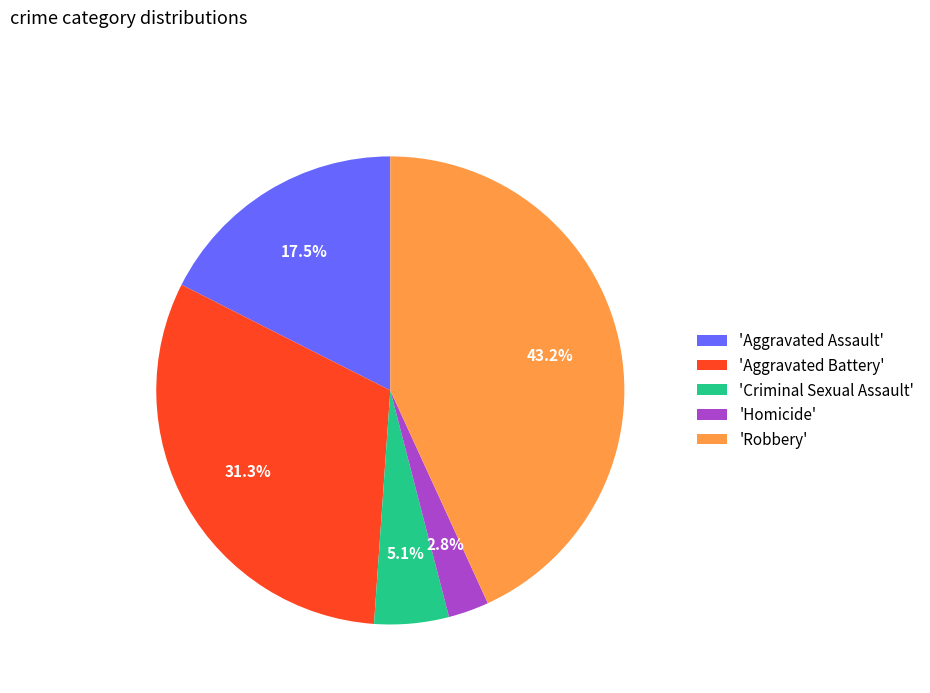

Rank the categories by value from lowest to highest.

'Homicide', 'Criminal Sexual Assault', 'Aggravated Assault', 'Aggravated Battery', 'Robbery'